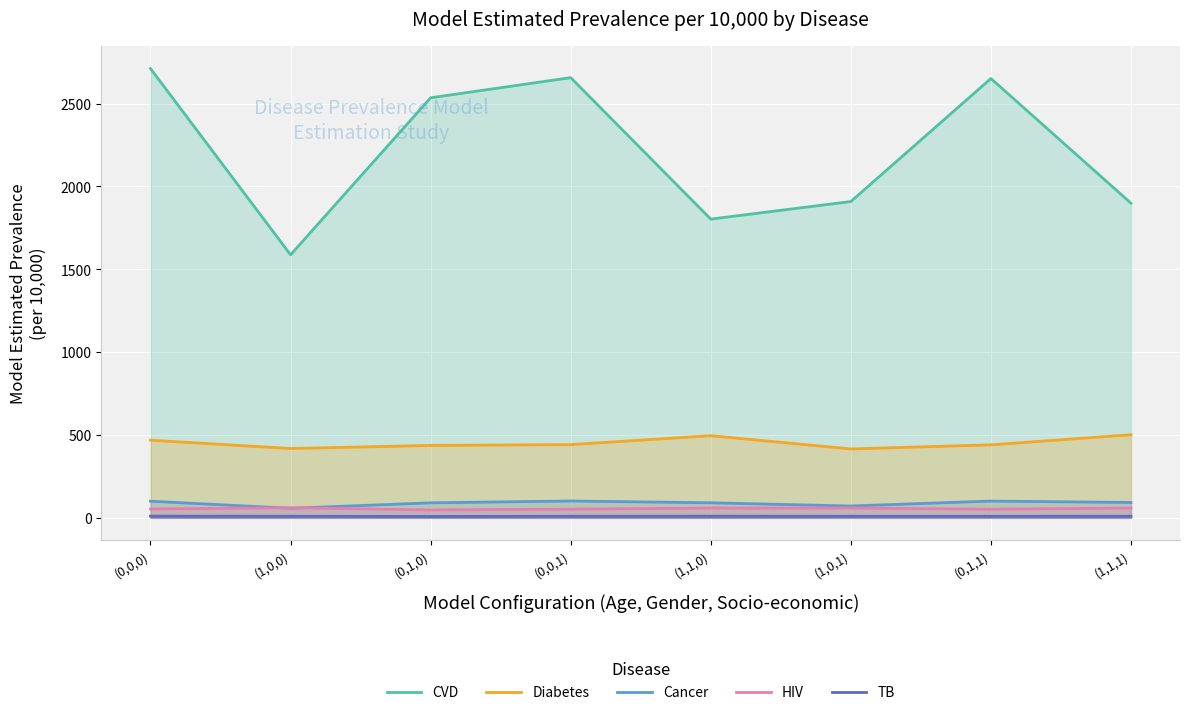

At which label is Diabetes closest to 458?

(0,0,0)